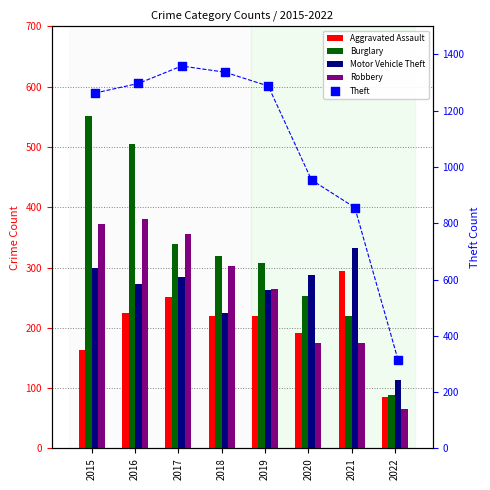

Which series has the widest spread of Y values?

Theft